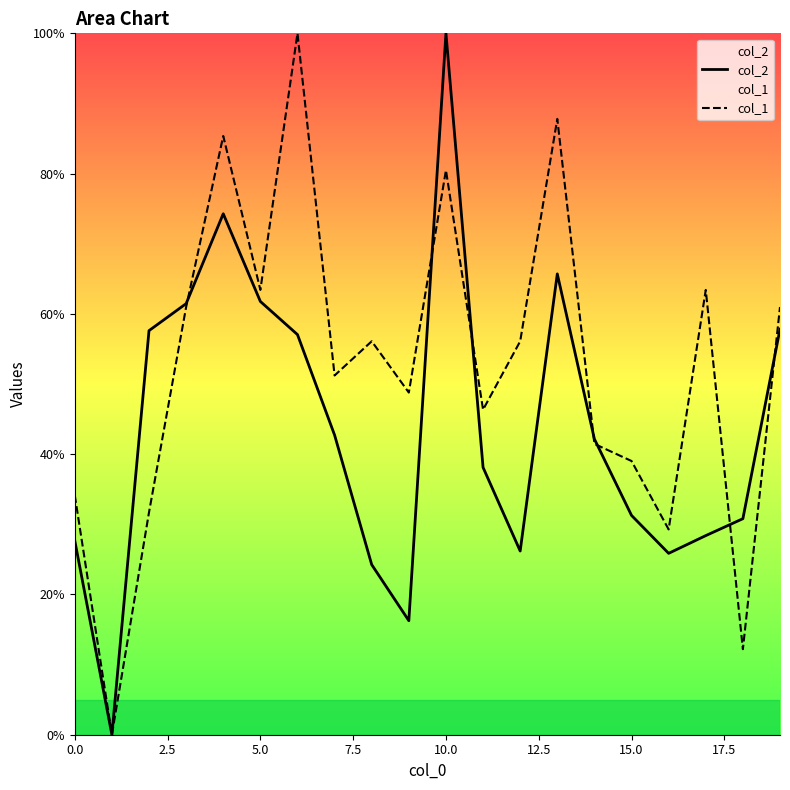

Is it true that col_2 equals 112.3 at 13?

False